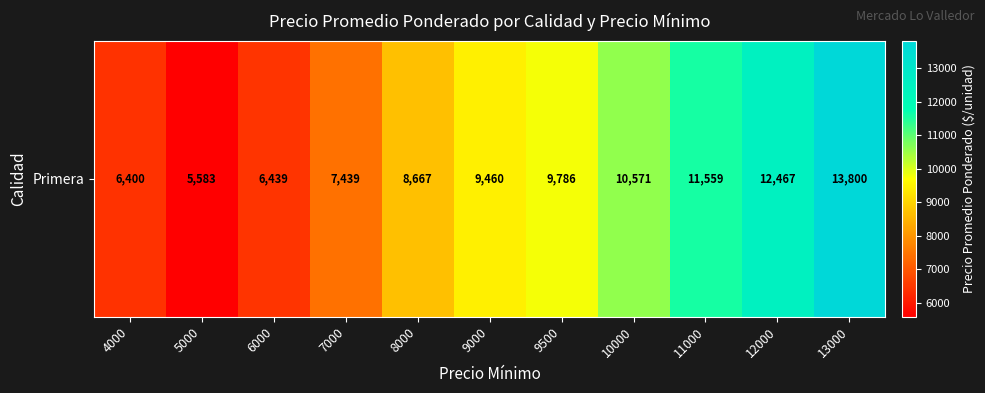

The value at 12000 is 3196. True or false?

False